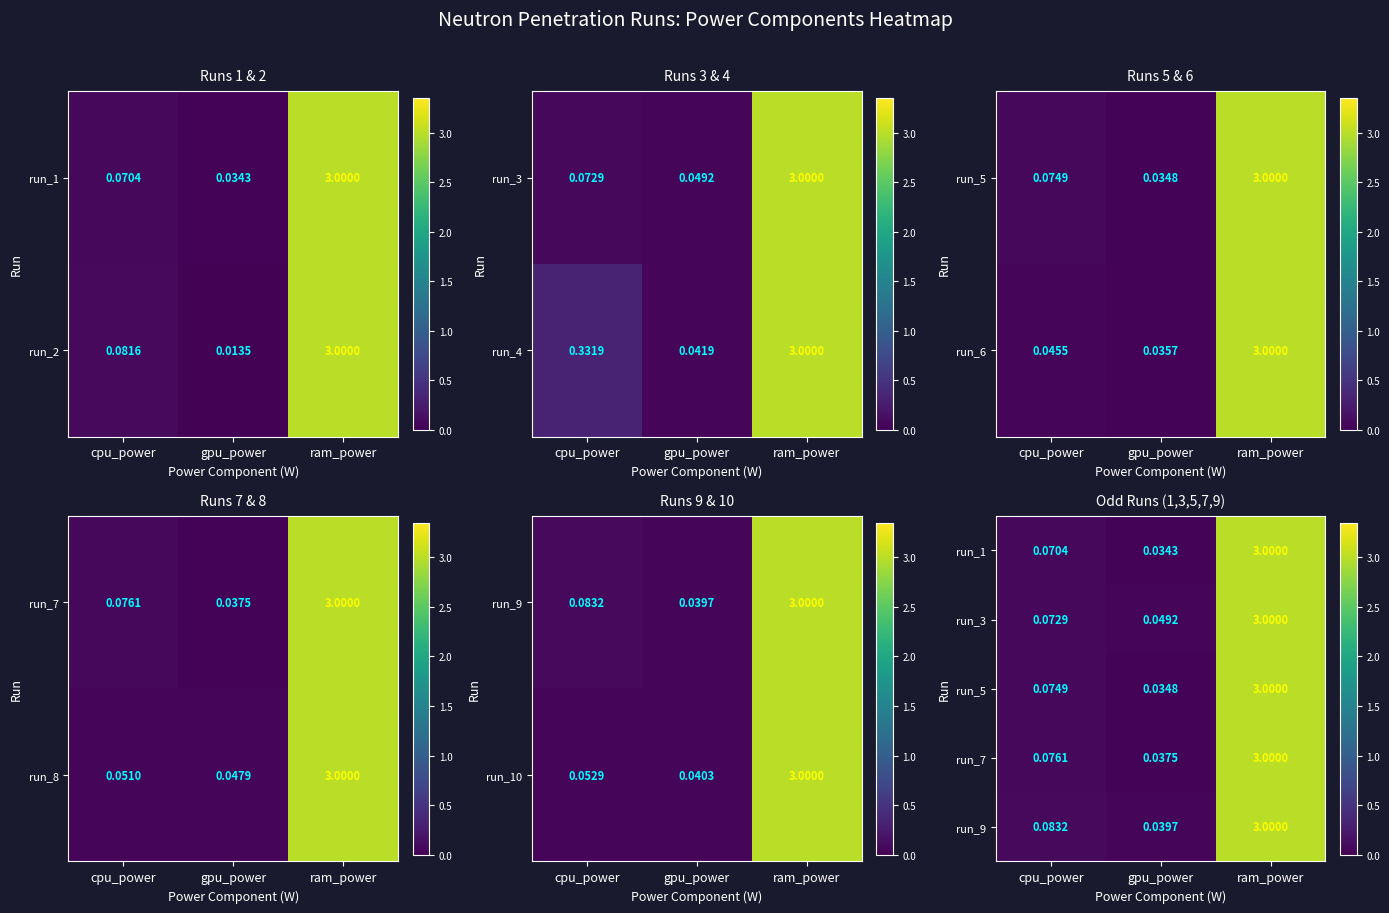

At which category is the sum across all series the highest?

ram_power